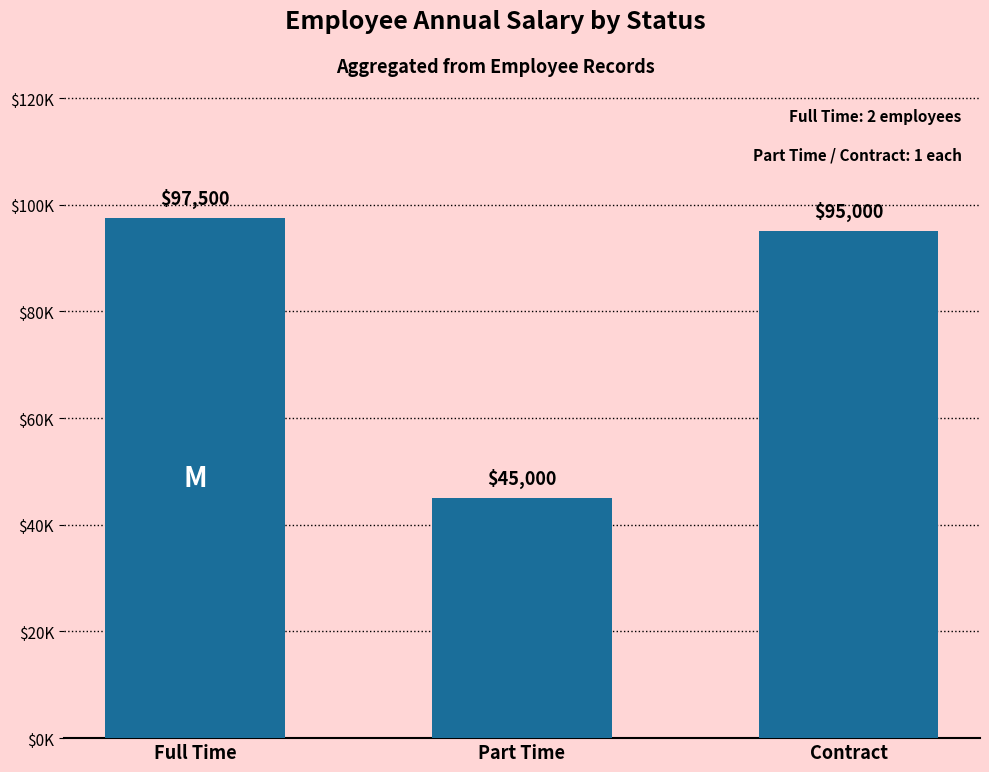

What is the minimum value shown in the chart?

45000